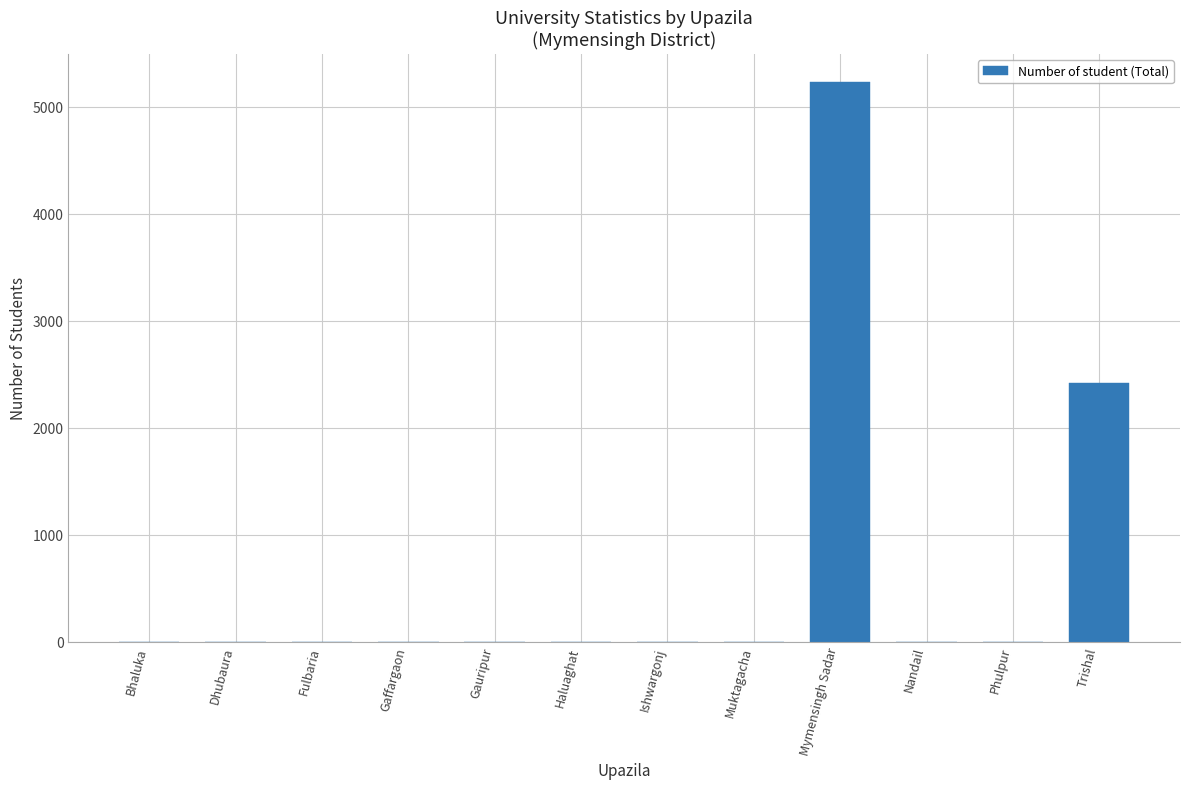

Reading left to right, what are all the values shown in this chart?

0	0	0	0	0	0	0	0	5237	0	0	2421